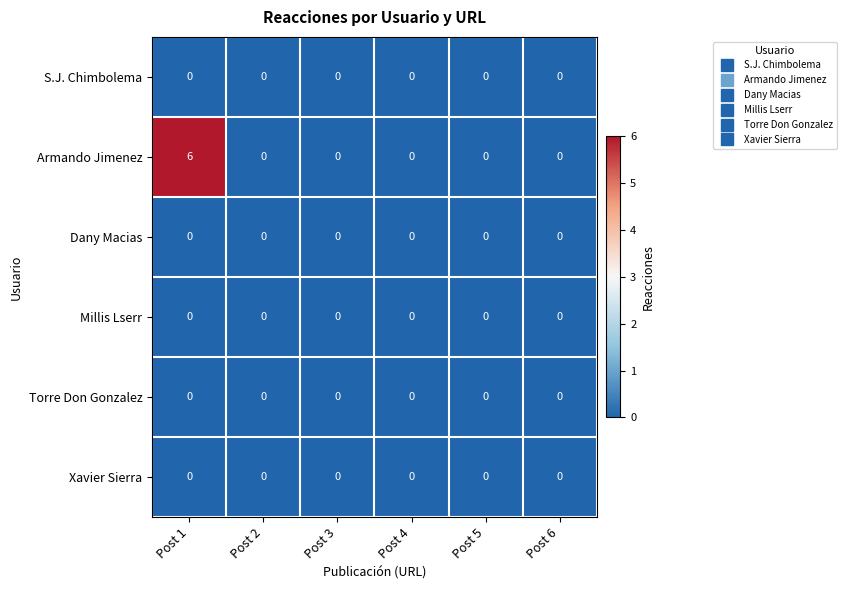

At how many categories does at least one series exceed 2?

1